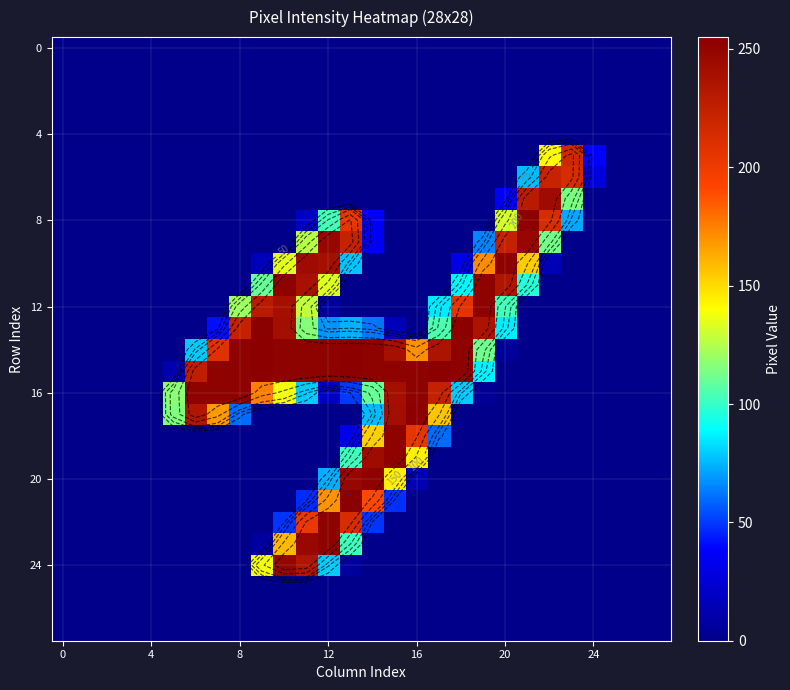

How many data points does each series have?

28